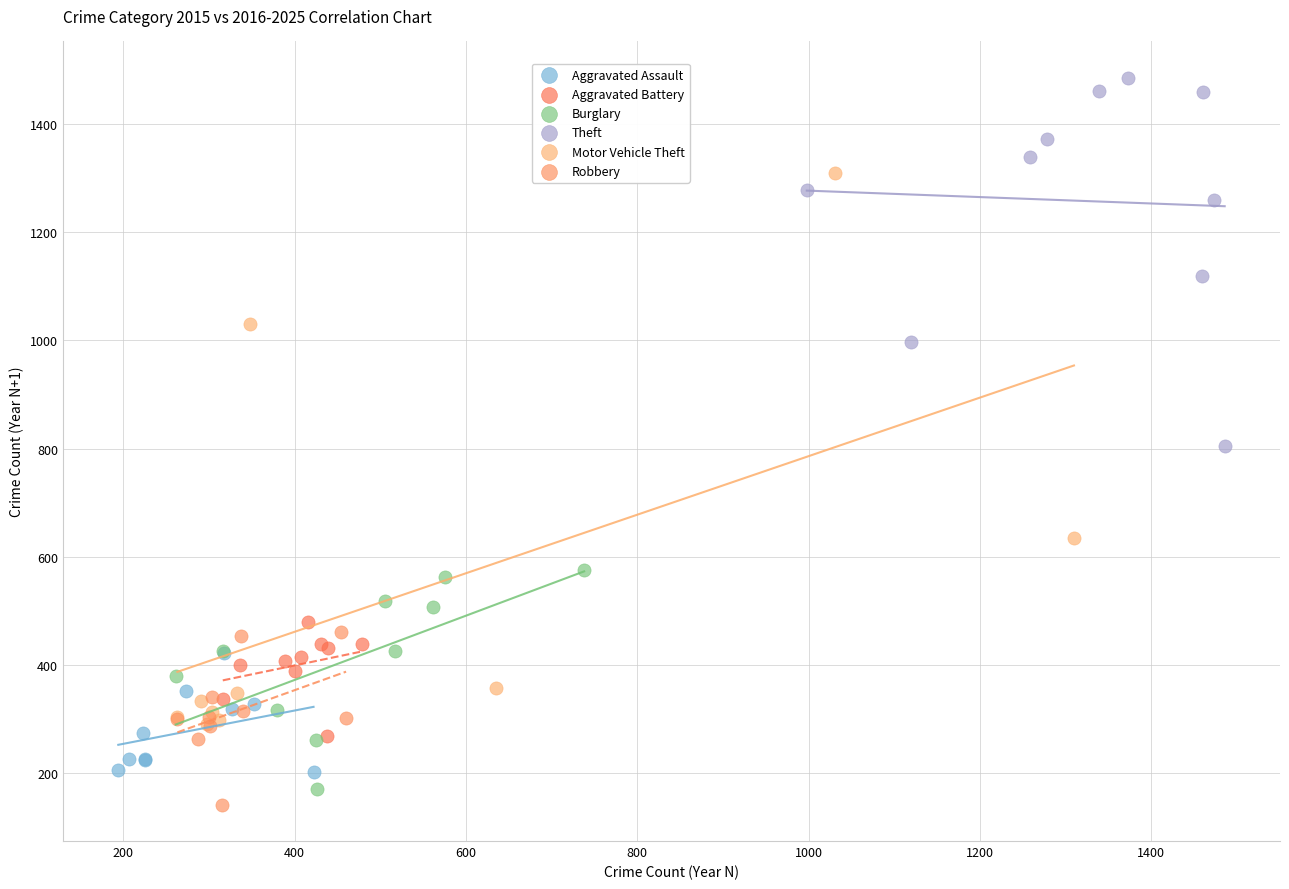

Which series reaches the maximum Y coordinate?

Theft